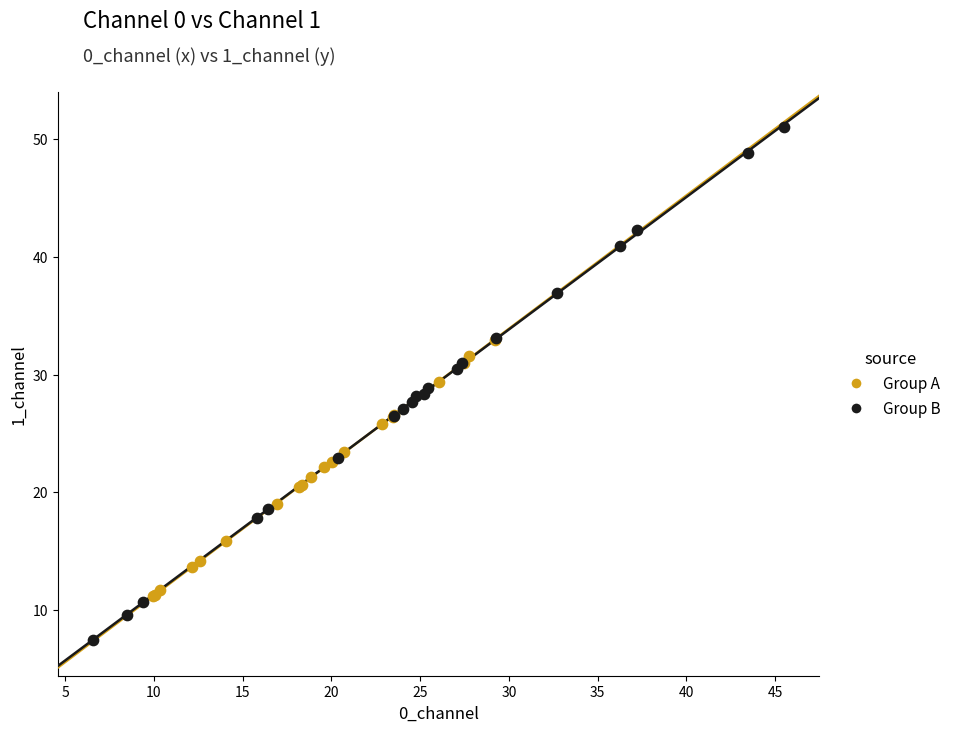

Which series contains the lowest Y value?

Group B